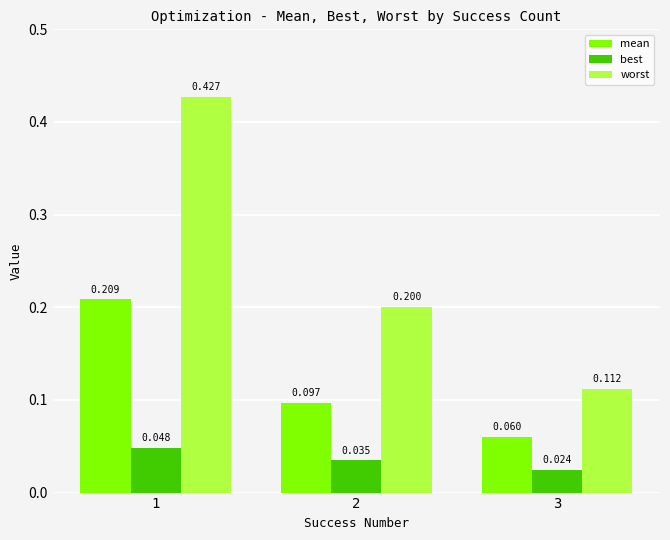

Rank the categories by mean value from highest to lowest.

1, 2, 3